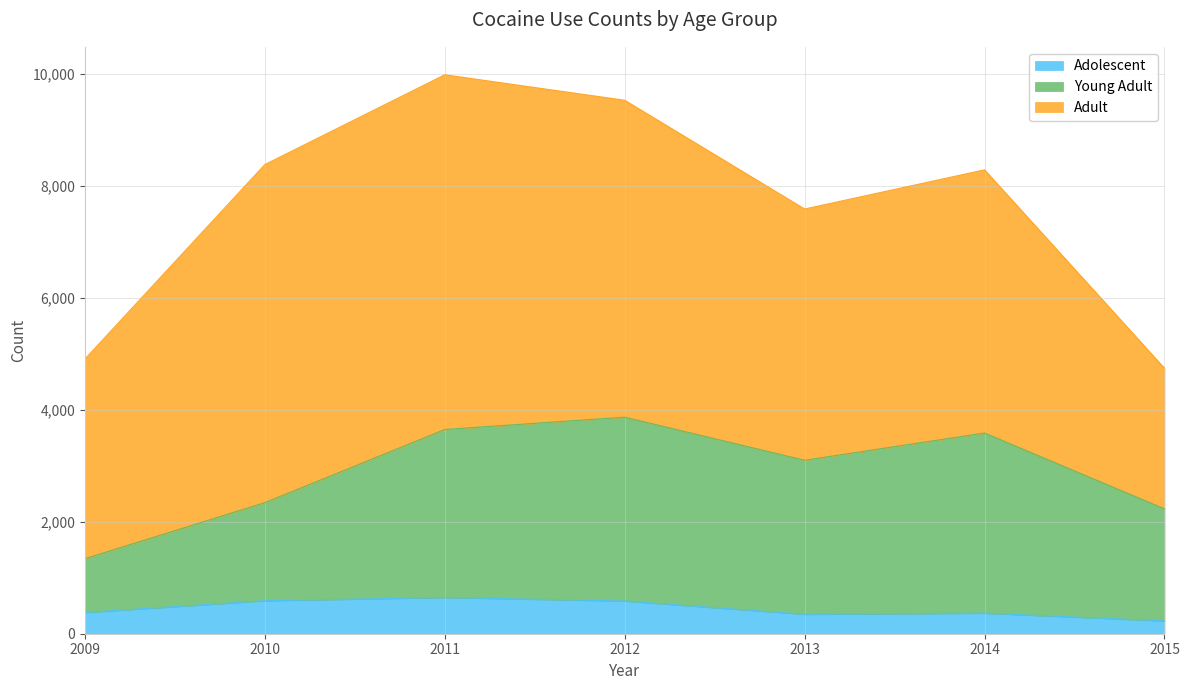

True or false: Young Adult and Adolescent cross at least once.

False